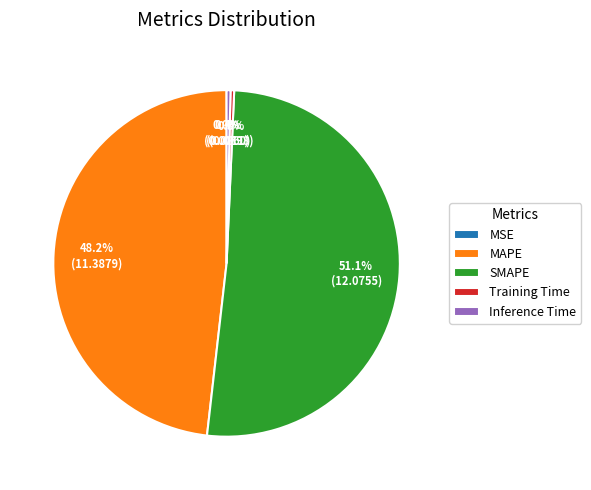

Combined, what portion of the pie is Training Time and SMAPE?

51.4%